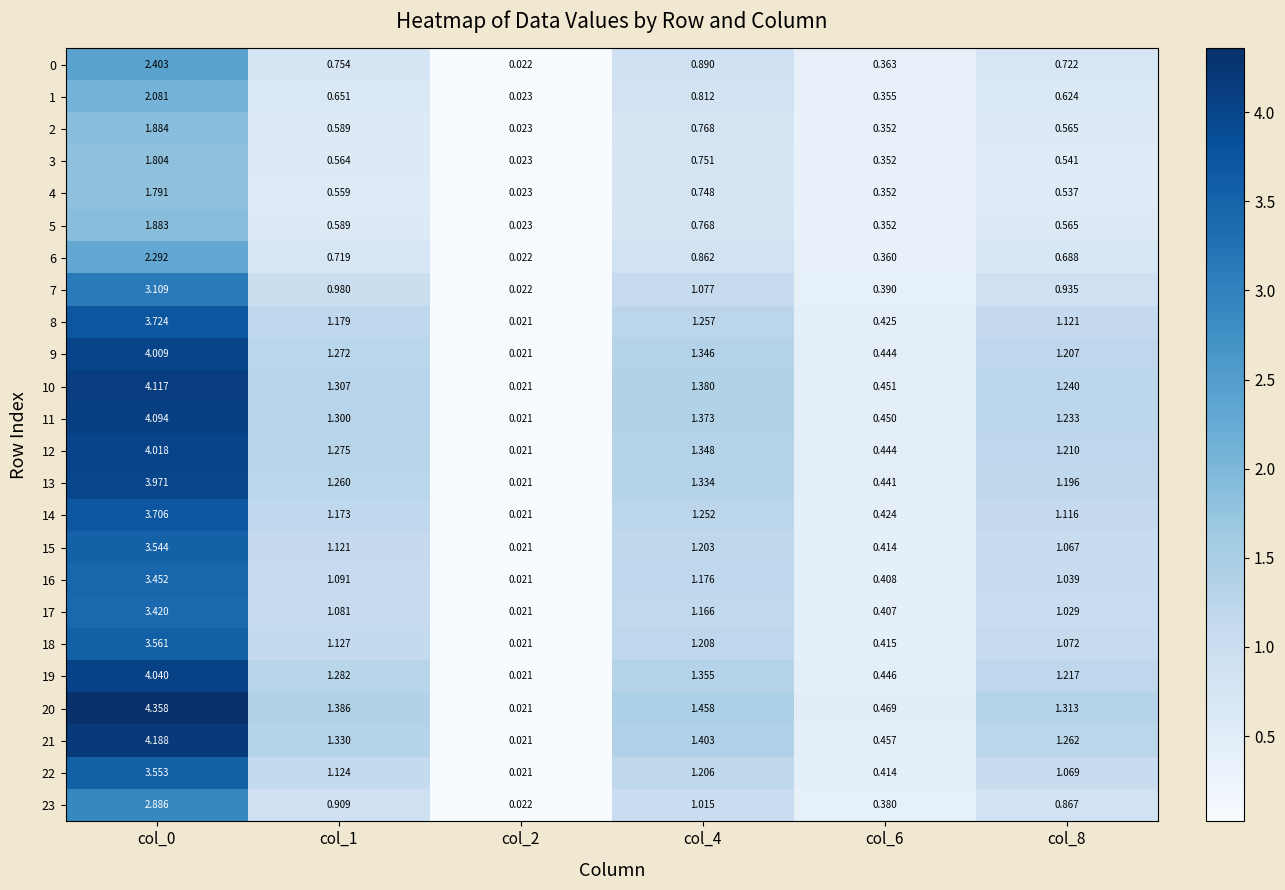

Which series has the largest total across all categories?

20